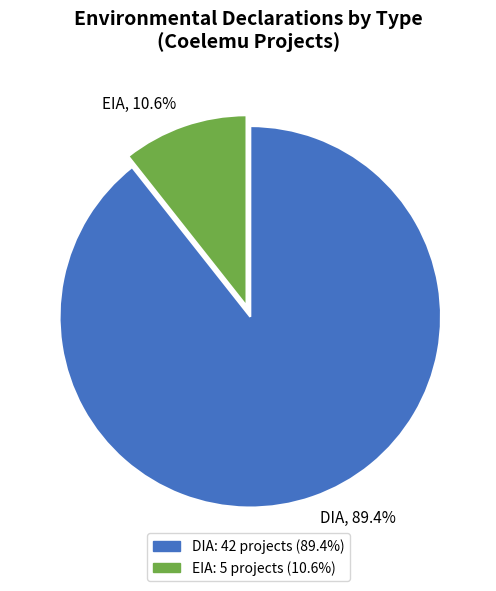

Is the sum of EIA and DIA greater than half?

Yes